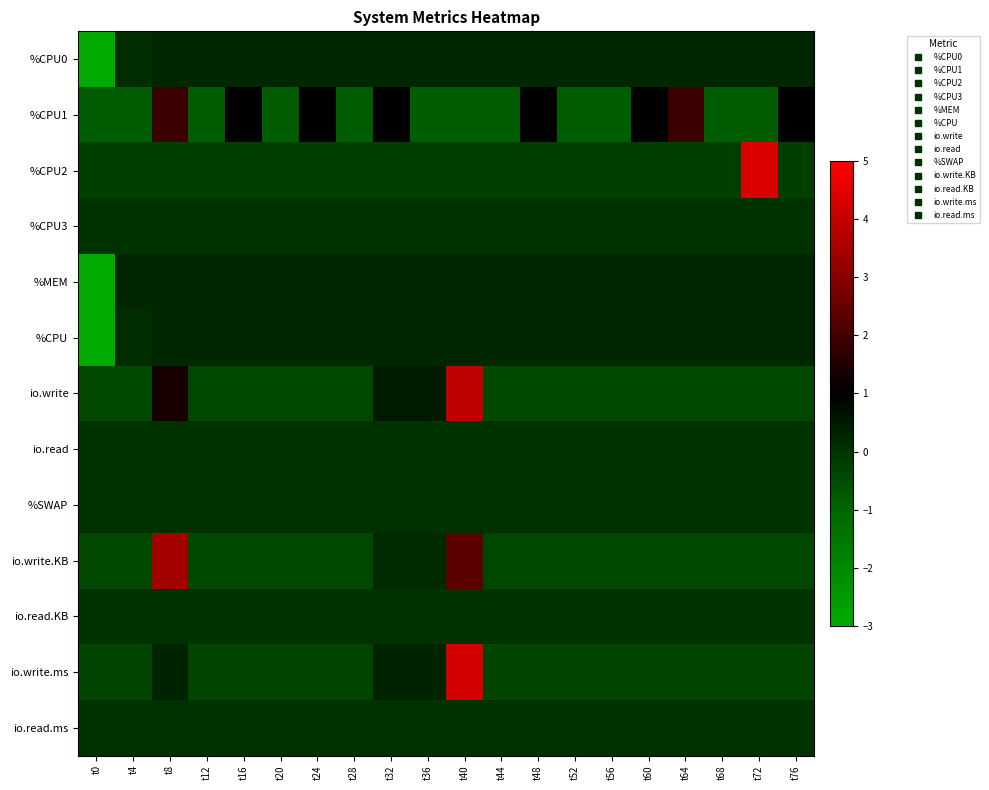

What is the minimum value shown in the chart?

-4.4